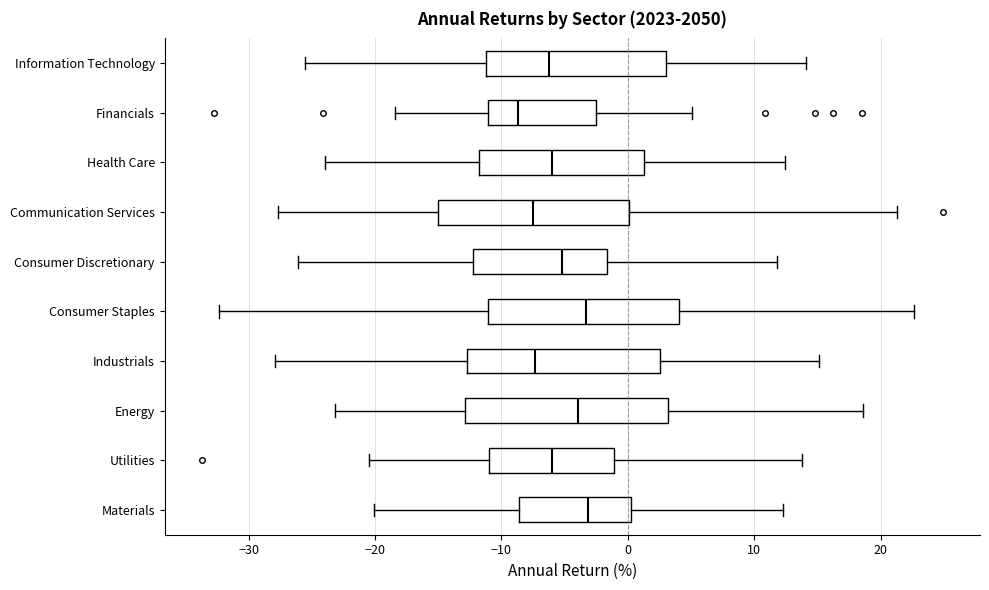

Where is the left edge of the box for Consumer Staples on the x-axis? The values are not printed on the chart, so give them approximately, as read against the axis.

-11